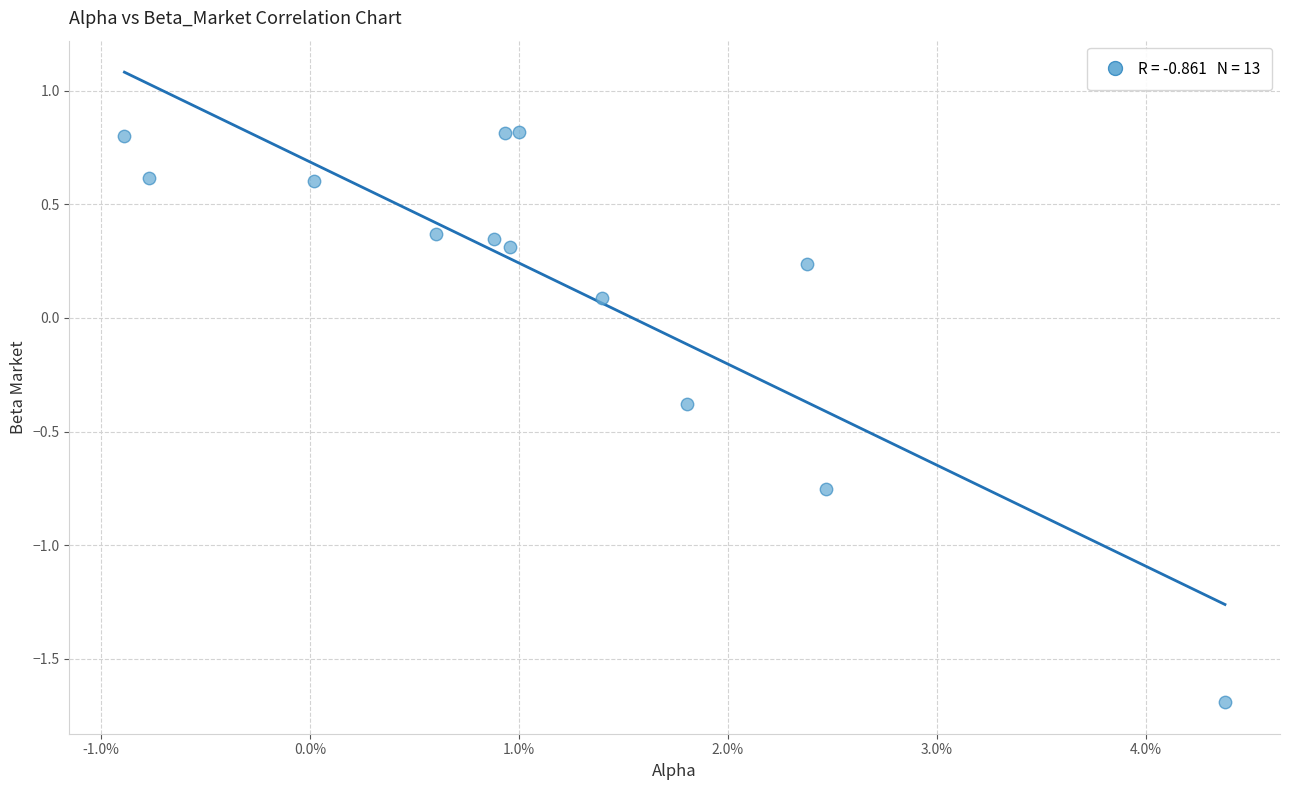

What is the range of Y values (max minus min)?

2.5